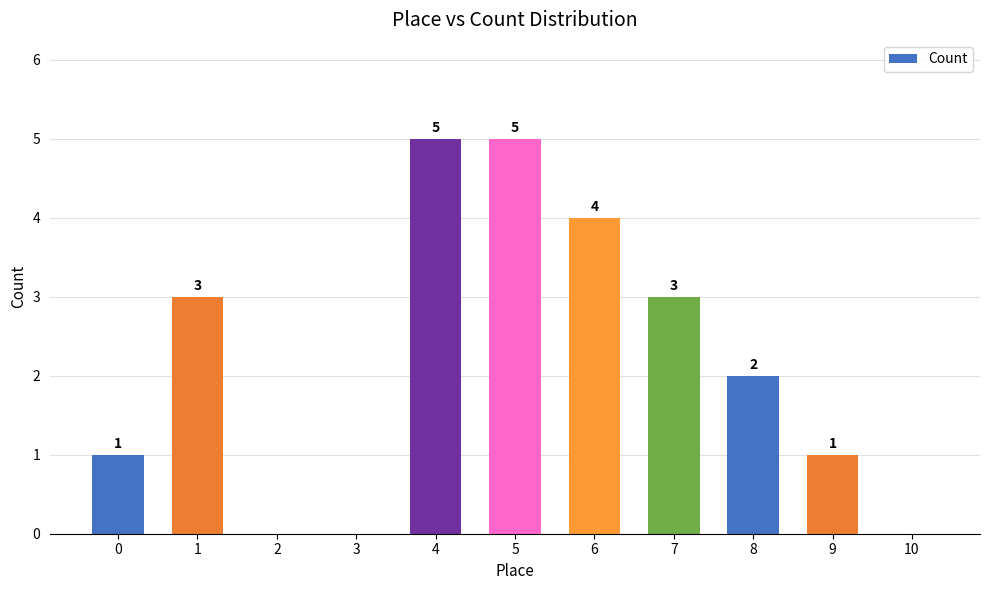

What is the greatest value displayed?

5